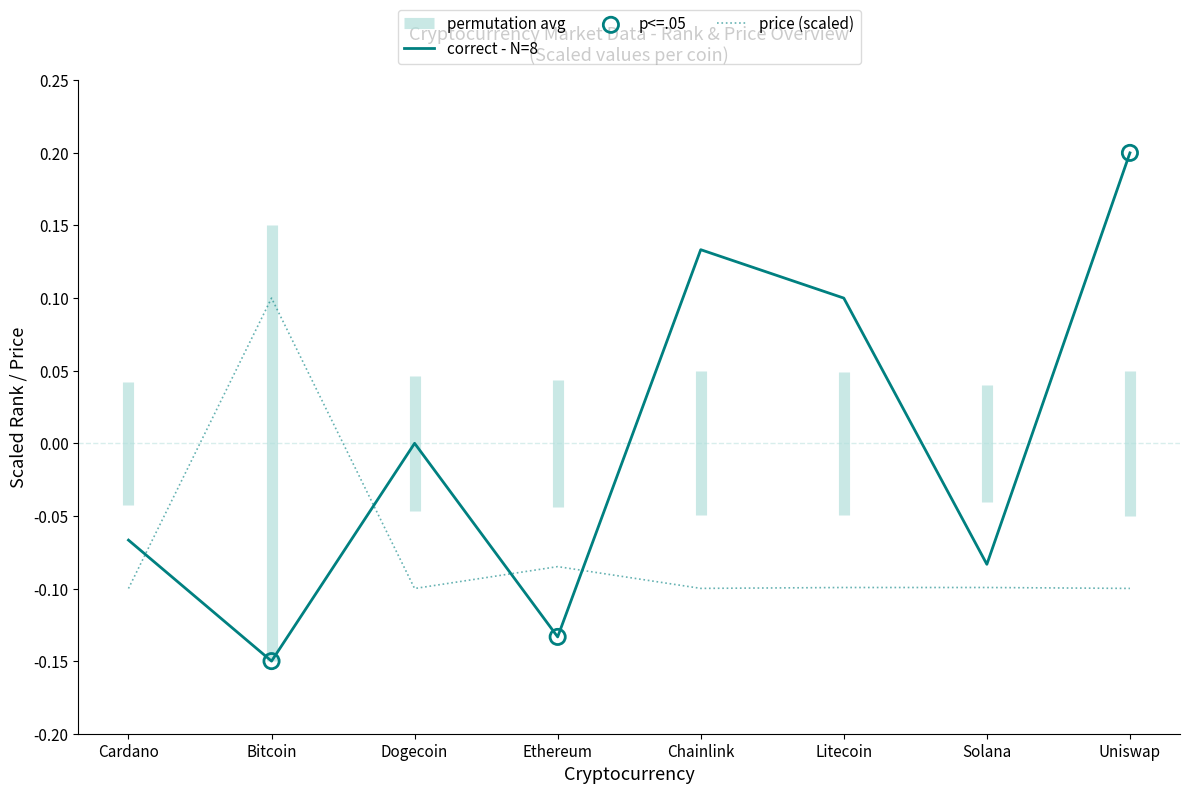

At how many categories does at least one series exceed 0?

4